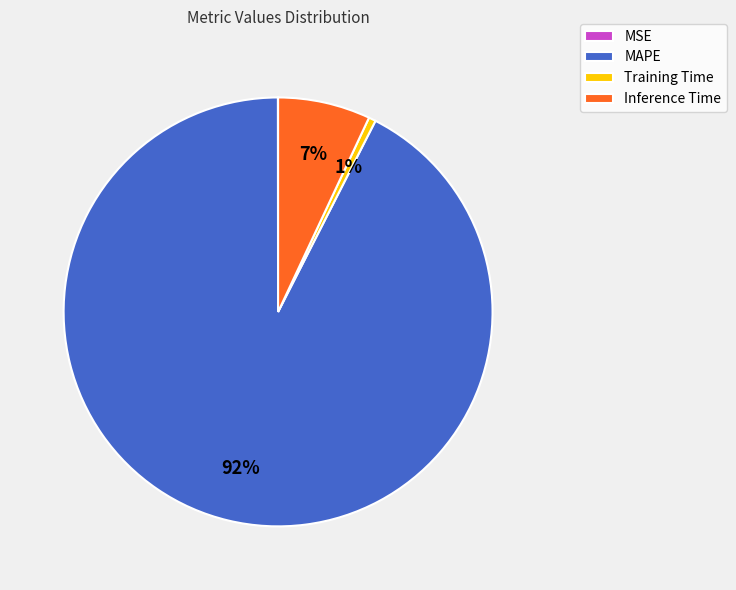

The Training Time slice represents 11% of the pie. True or false?

False